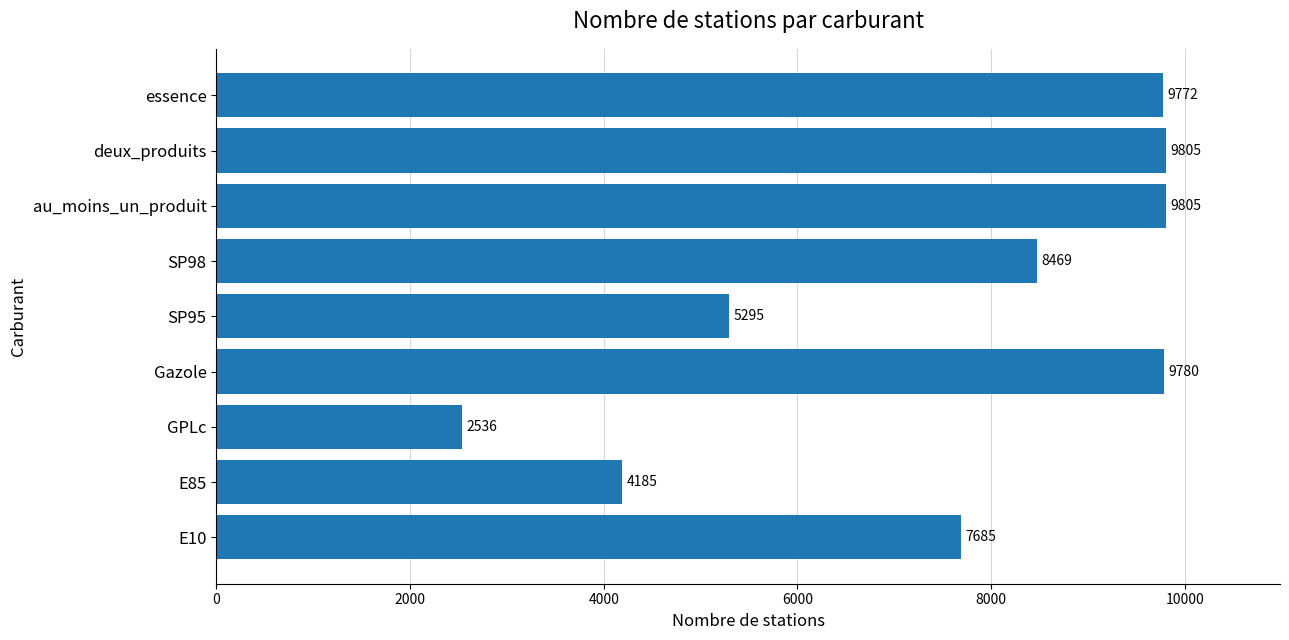

How many data points are less than 8469?

4